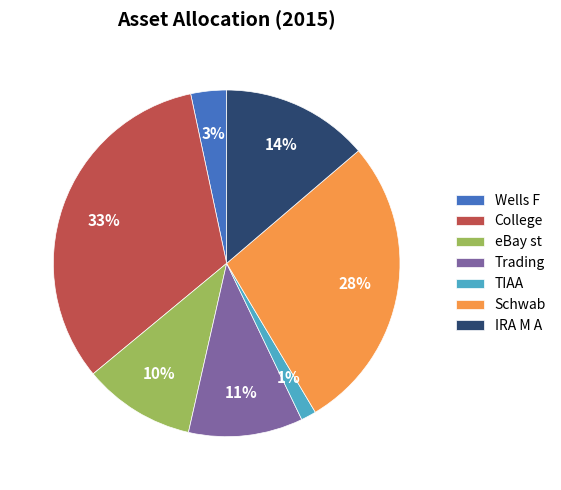

Approximately how many times larger is the value at Wells F compared to eBay st?

0.3